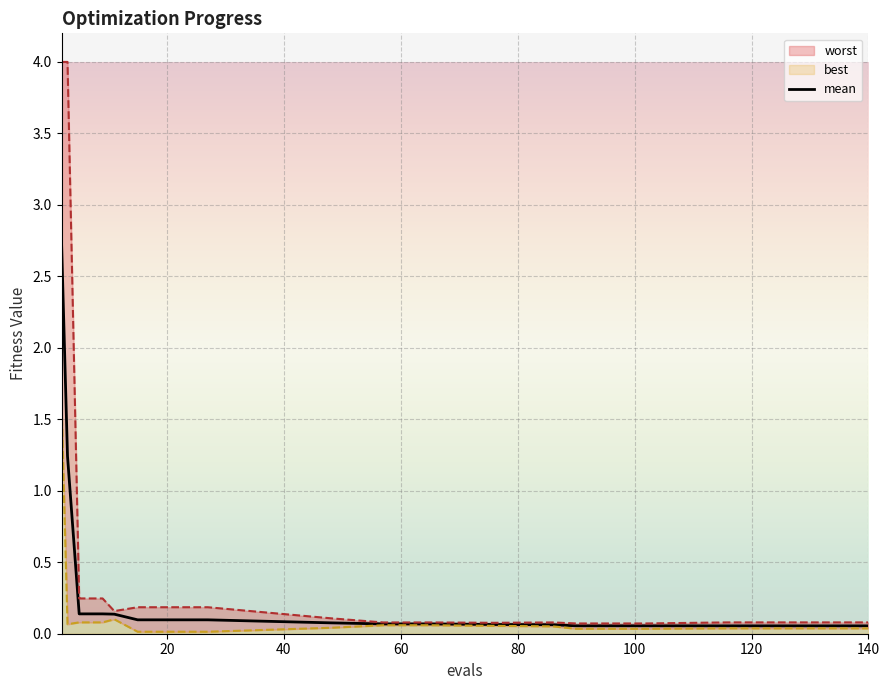

Which series has the widest spread of values?

worst